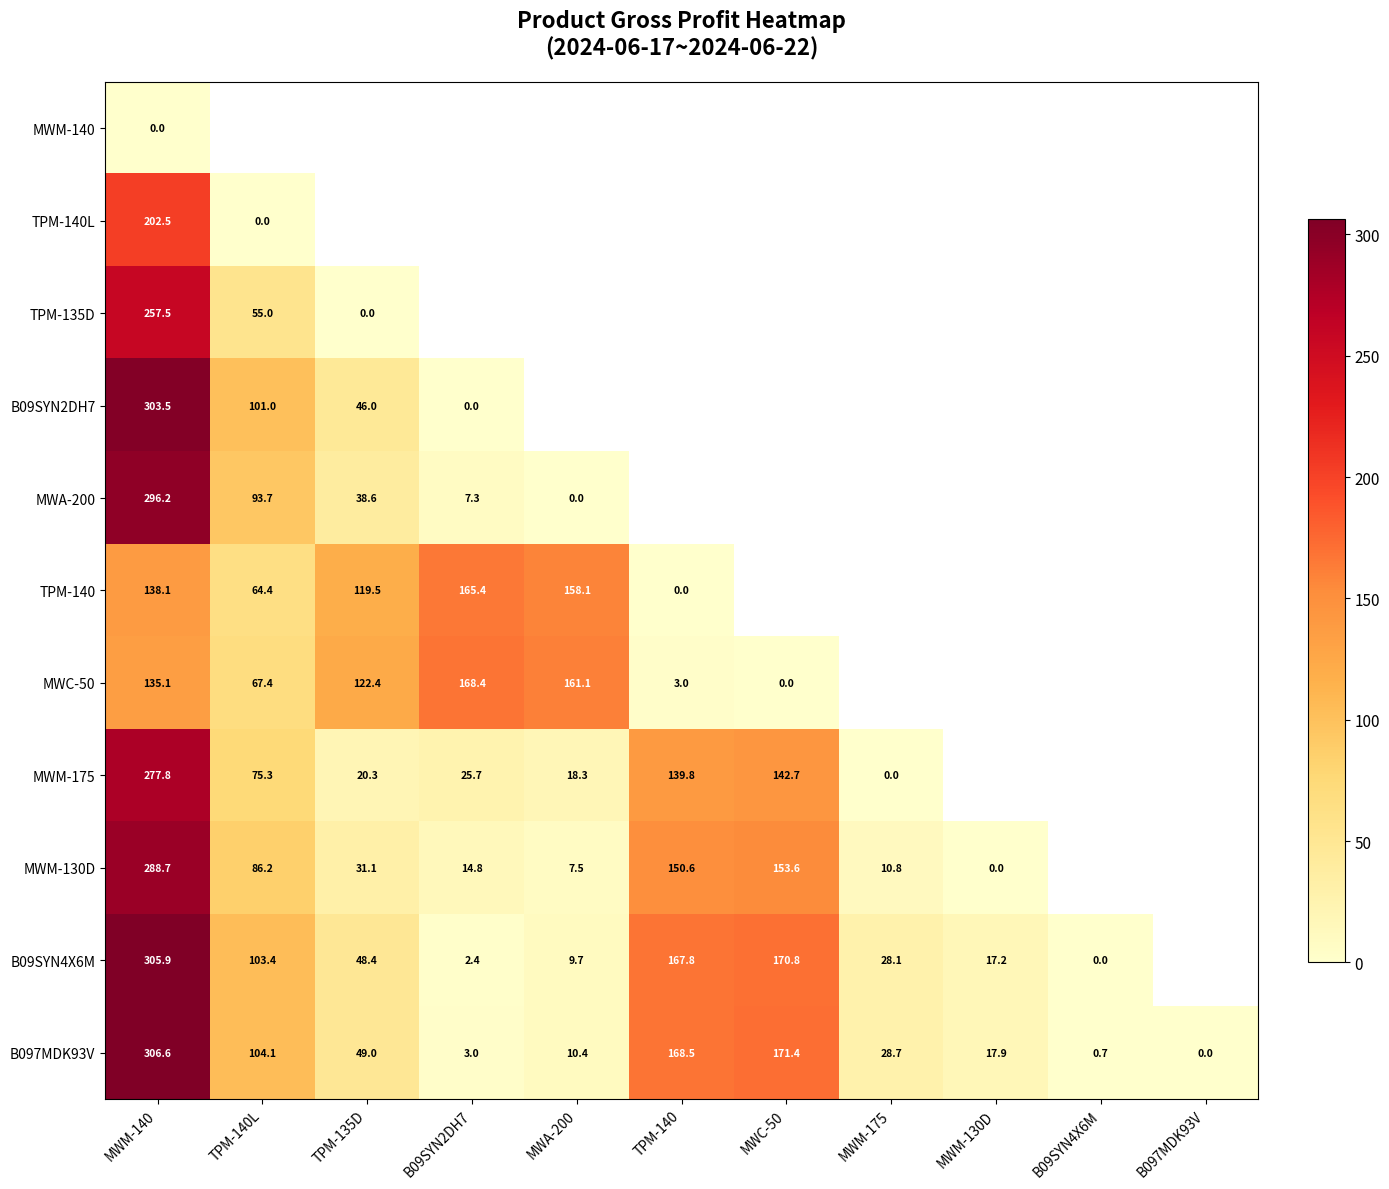

Is it true that MWM-175 equals 75.3 at TPM-140L?

True